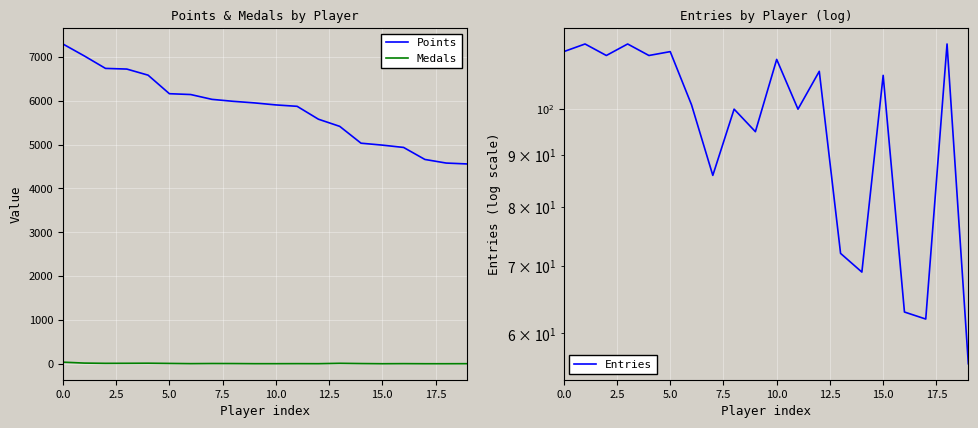

How many data points in Entries are above 108?

9